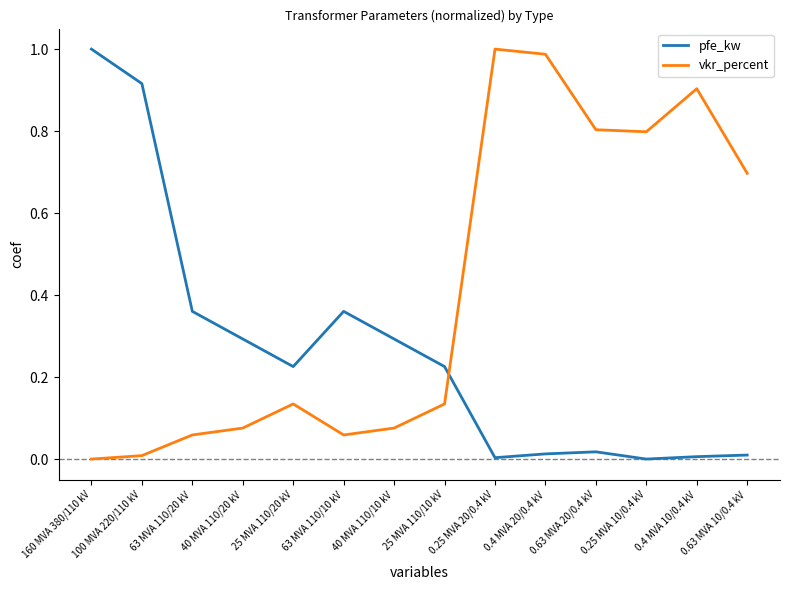

Which series changed the most between 0.25 MVA 20/0.4 kV and 0.25 MVA 10/0.4 kV?

vkr_percent